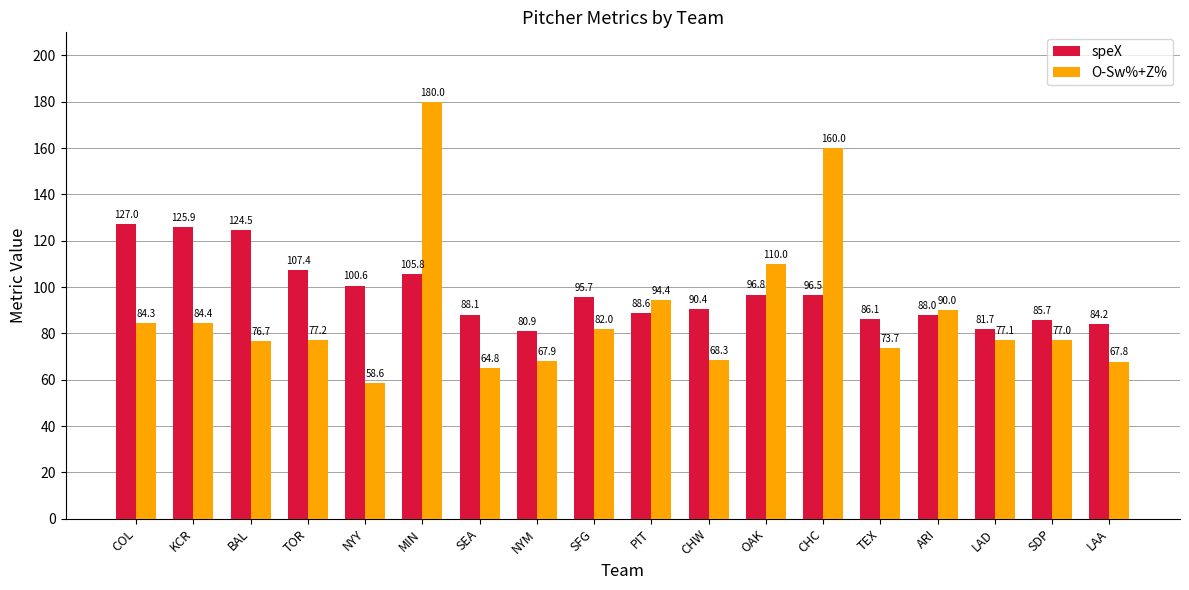

Rank the categories by speX value from highest to lowest.

COL, KCR, BAL, TOR, MIN, NYY, OAK, CHC, SFG, CHW, PIT, SEA, ARI, TEX, SDP, LAA, LAD, NYM